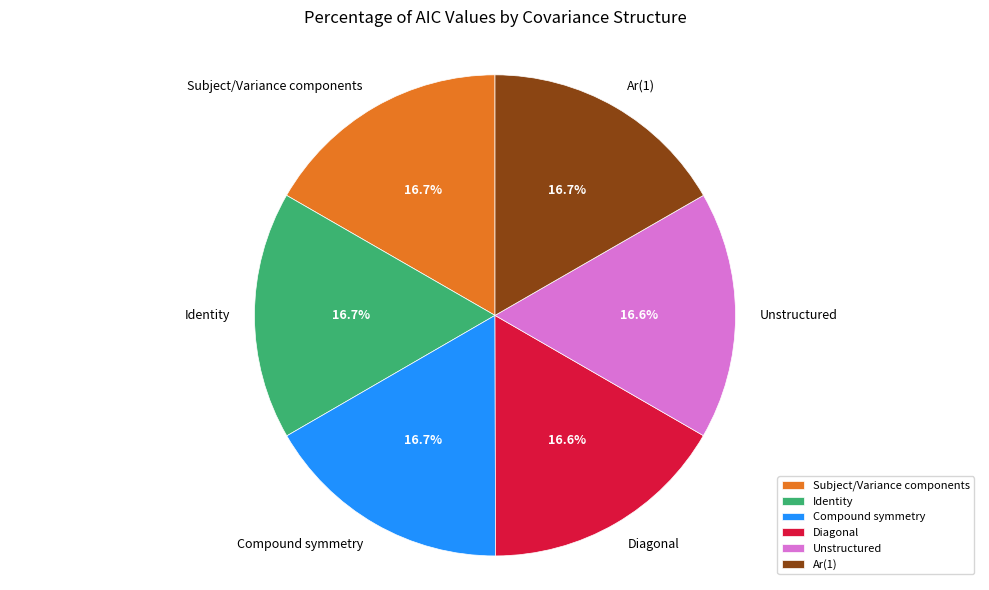

How many slices are in this pie chart?

6